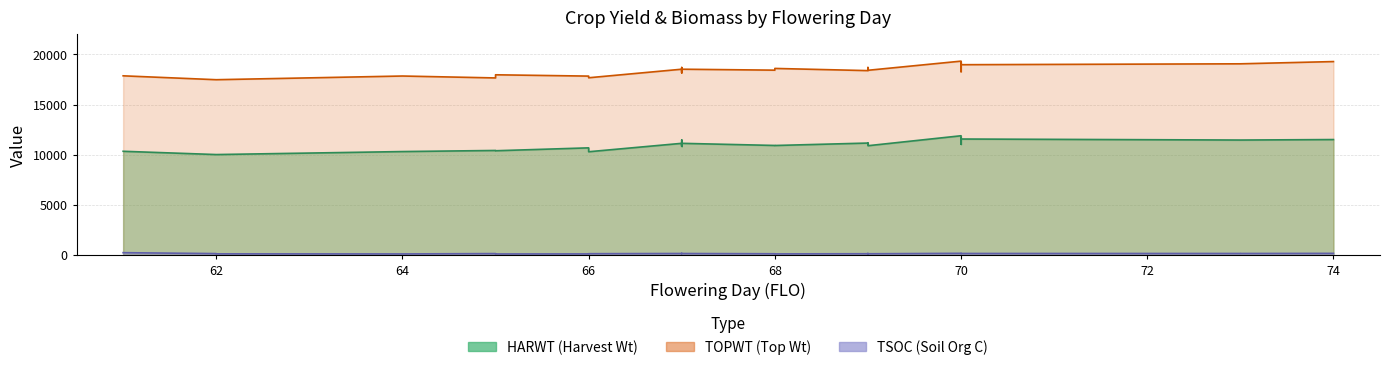

At how many categories does at least one series exceed 709?

33